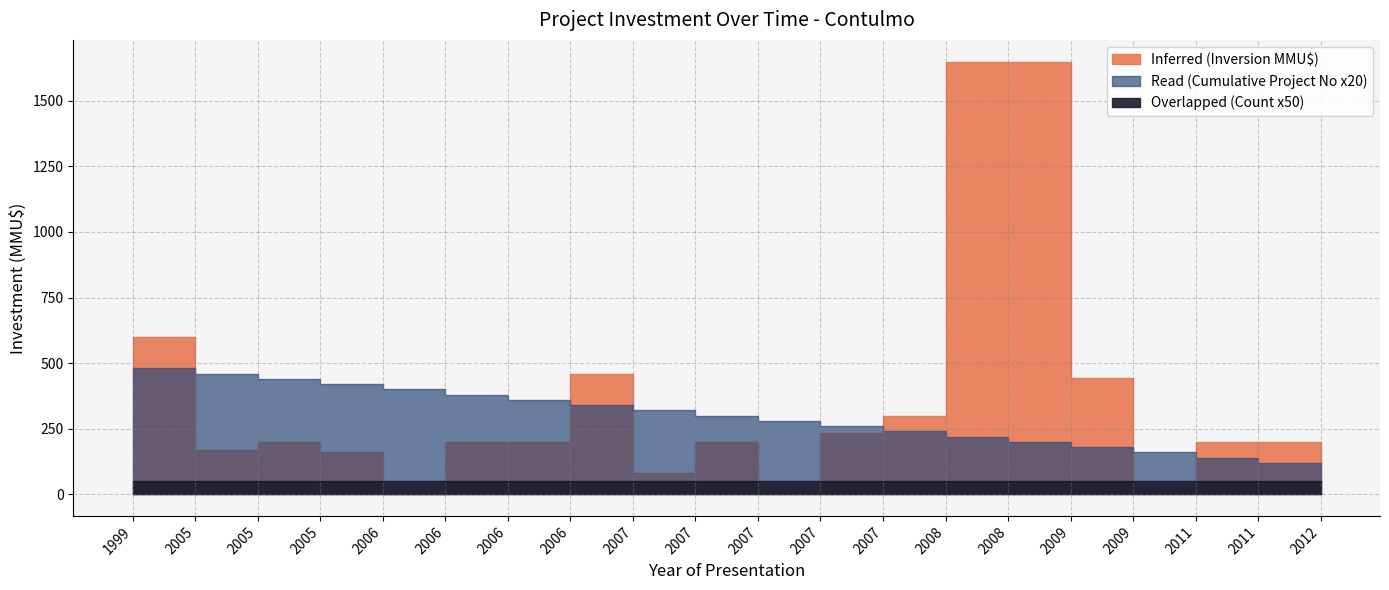

Which series has the largest range (max minus min)?

Inferred (Inversion MMU$)